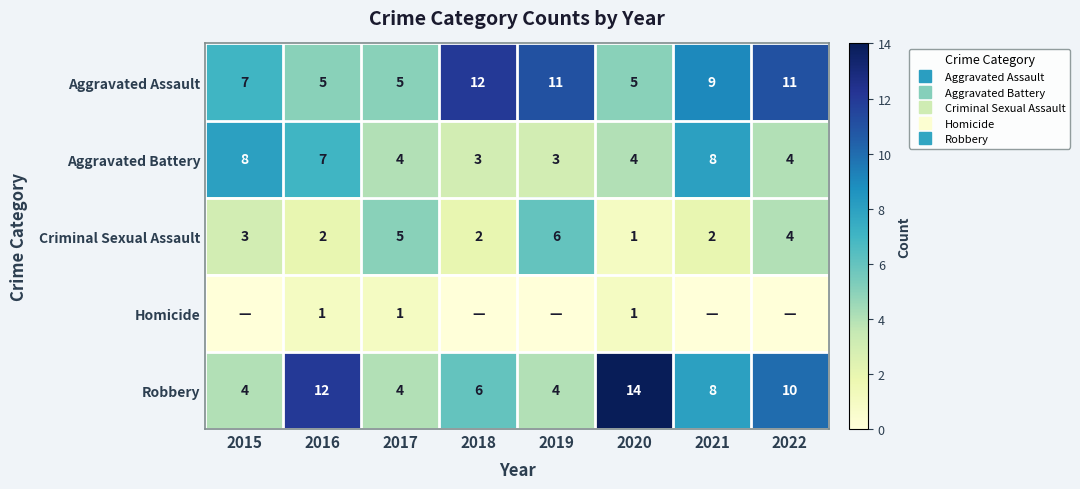

Read the Aggravated Assault value at 2016.

5